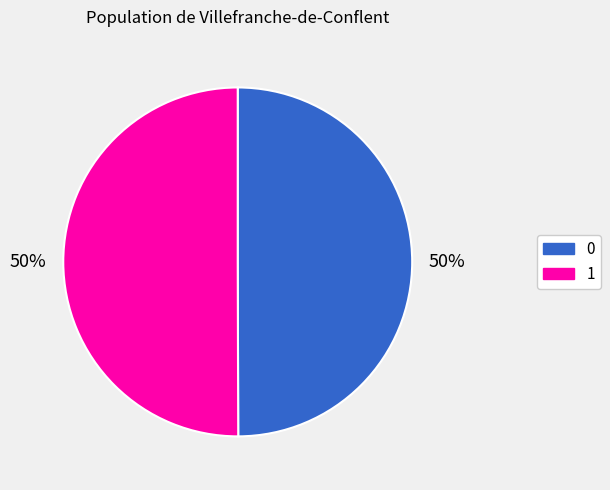

The 0 slice represents 56% of the pie. True or false?

False